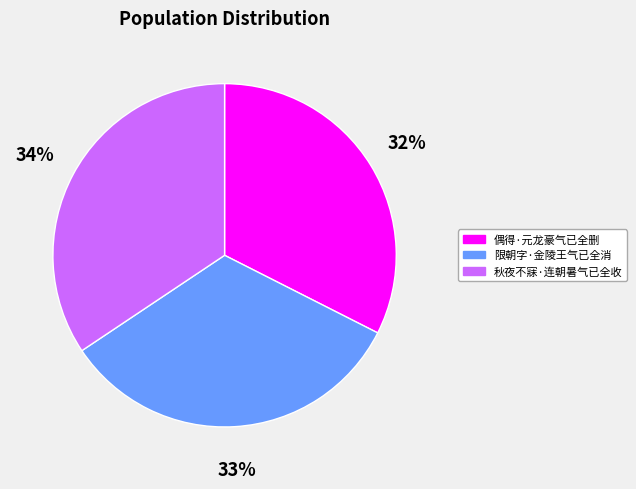

What is the ratio of the value at 限朝字·金陵王气已全消 to the value at 偶得·元龙豪气已全删?

1.0